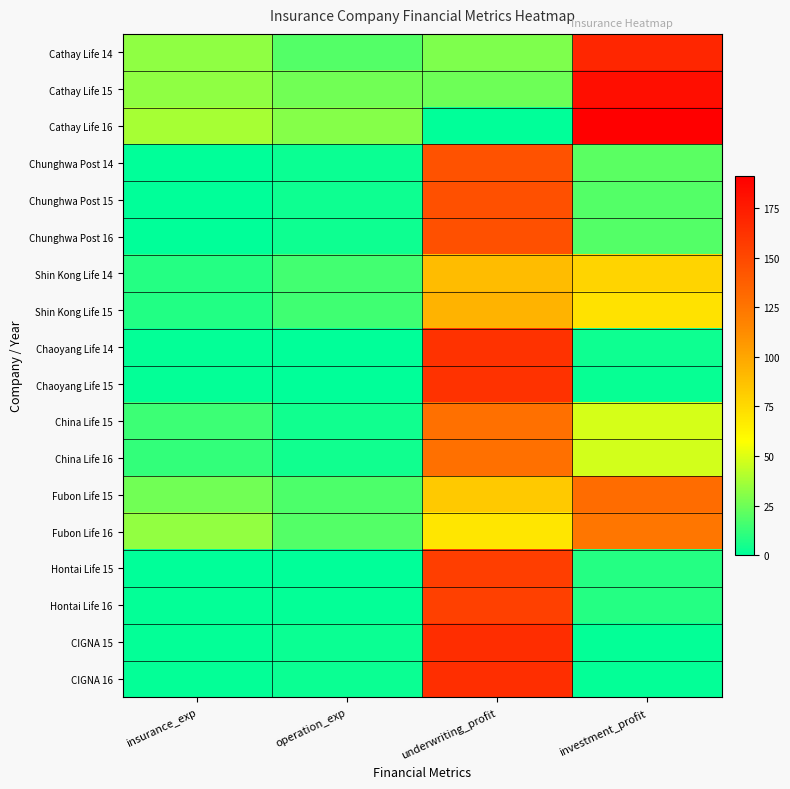

What is the total value across all series at insurance_exp?

210.8